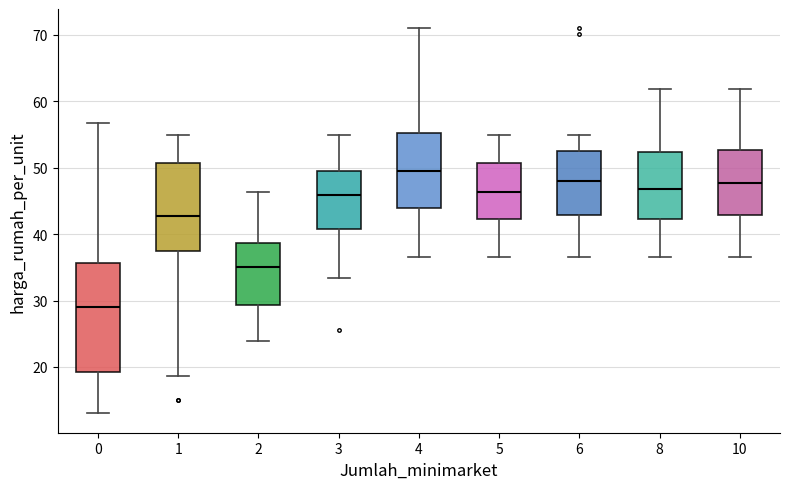

Reading left to right, read every box against the y-axis: the position of its median line, the range the box covers, and the ends of its whiskers. The values are not printed on the chart, so give them approximately, as read against the axis.

0: median 29, box 19 to 36, whiskers 13 to 57
1: median 43, box 37 to 51, whiskers 19 to 55
2: median 35, box 29 to 39, whiskers 24 to 46
3: median 46, box 41 to 50, whiskers 33 to 55
4: median 49, box 44 to 55, whiskers 37 to 71
5: median 46, box 42 to 51, whiskers 37 to 55
6: median 48, box 43 to 53, whiskers 37 to 55
8: median 47, box 42 to 52, whiskers 37 to 62
10: median 48, box 43 to 53, whiskers 37 to 62